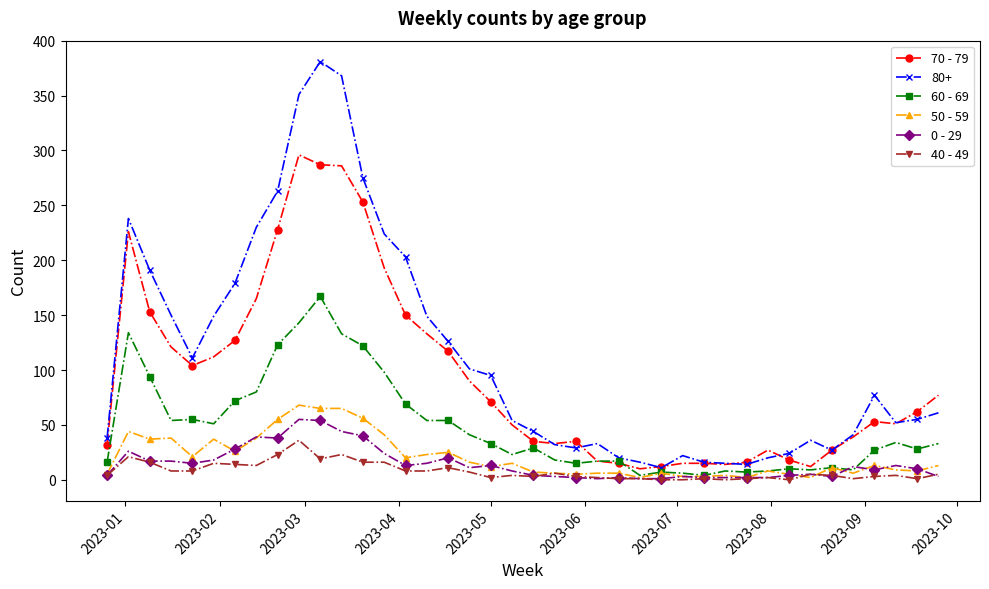

True or false: 50 - 59 has more than 2 points higher than both neighbors.

True